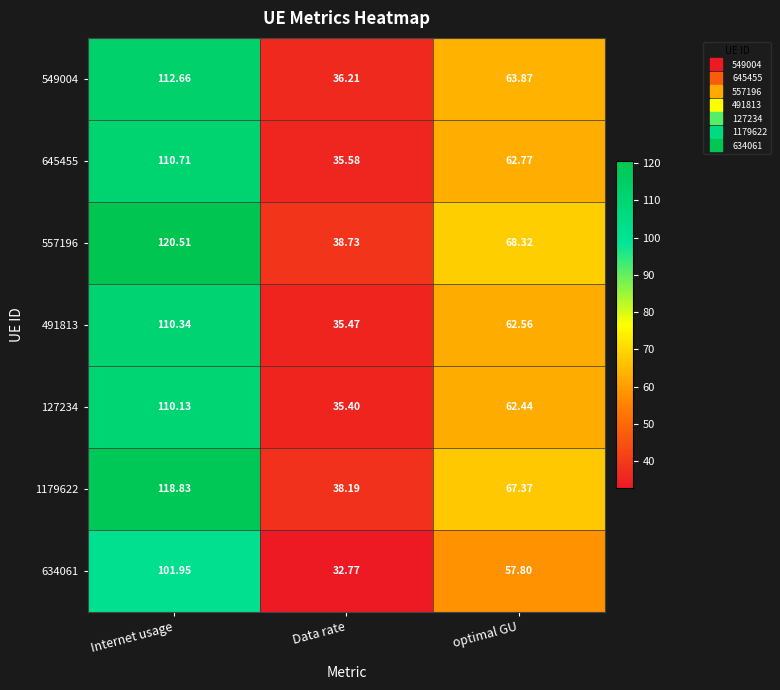

What is the spread (max minus min) of values at Internet usage?

18.6